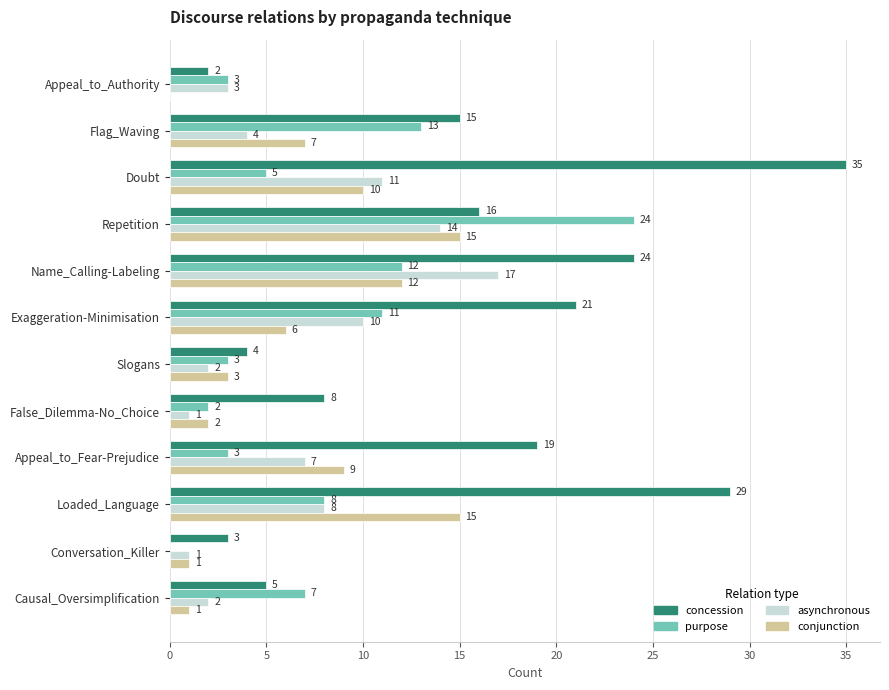

How many positive values does the conjunction series have?

11